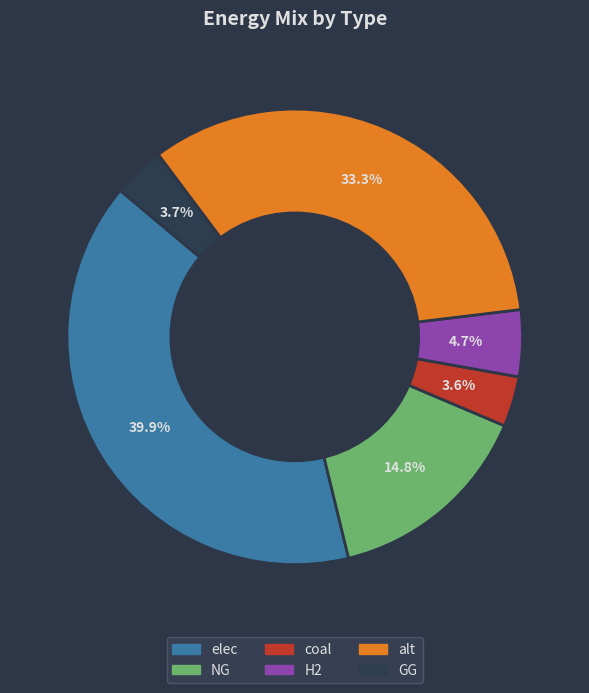

To the nearest percent, what portion does alt represent?

33%